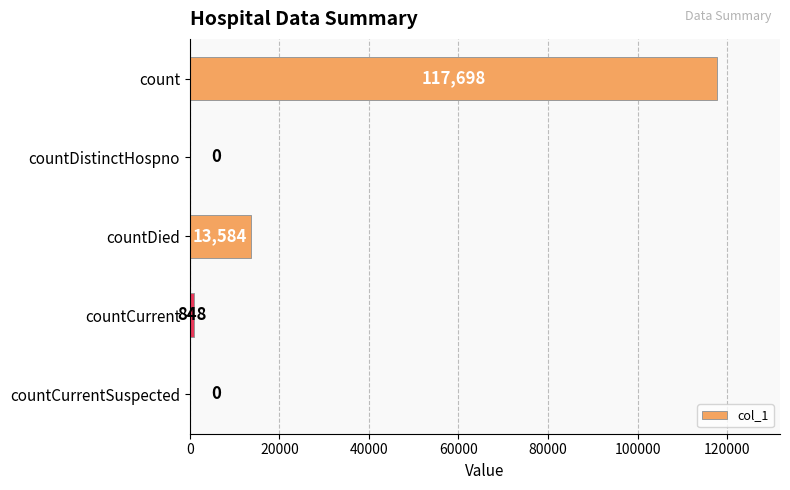

What is the average value?

26426